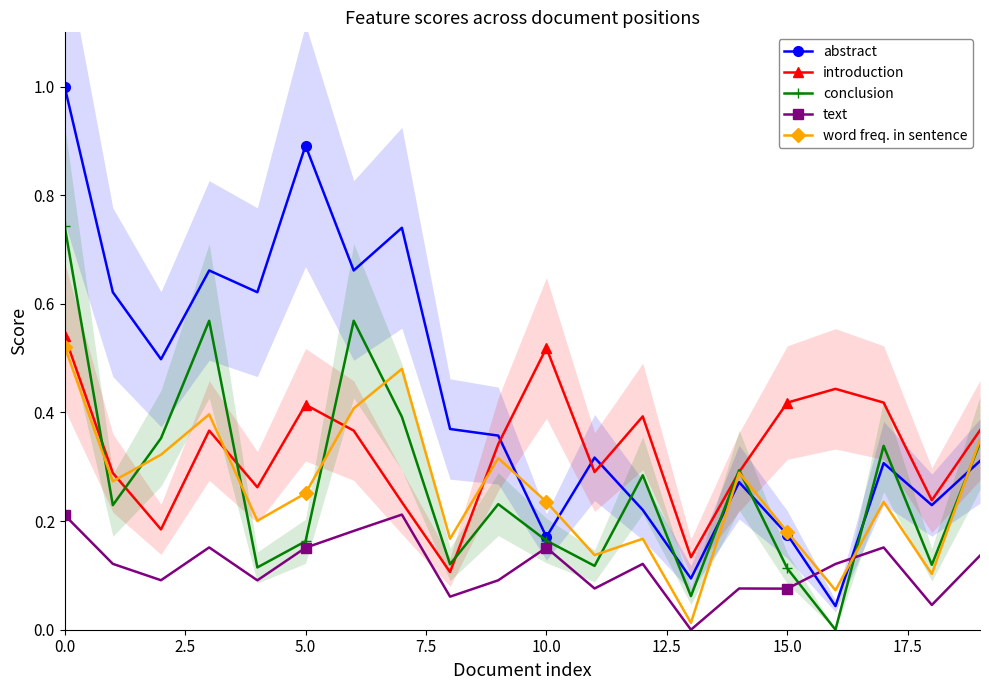

How many values in conclusion are above zero?

19